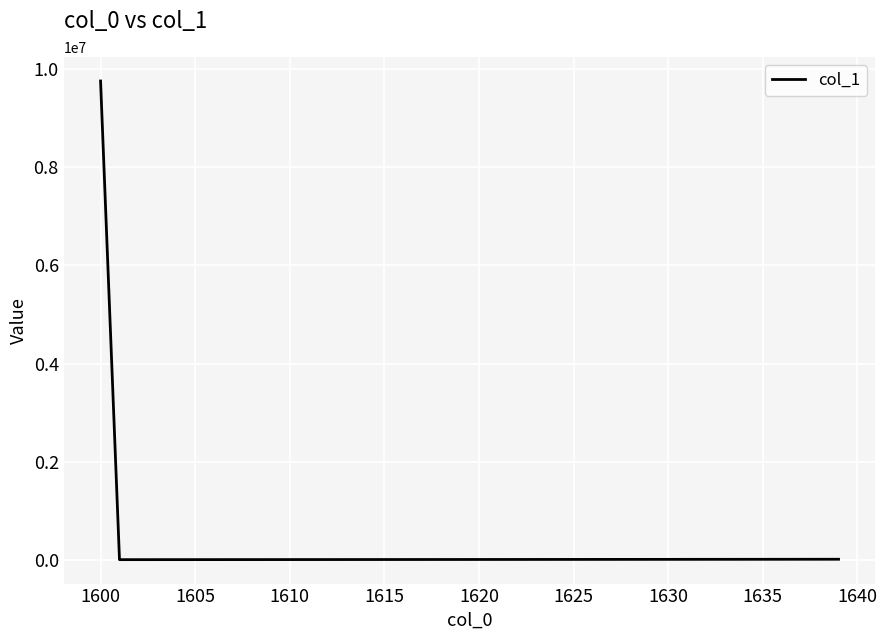

What is the greatest value displayed?

9756111.5